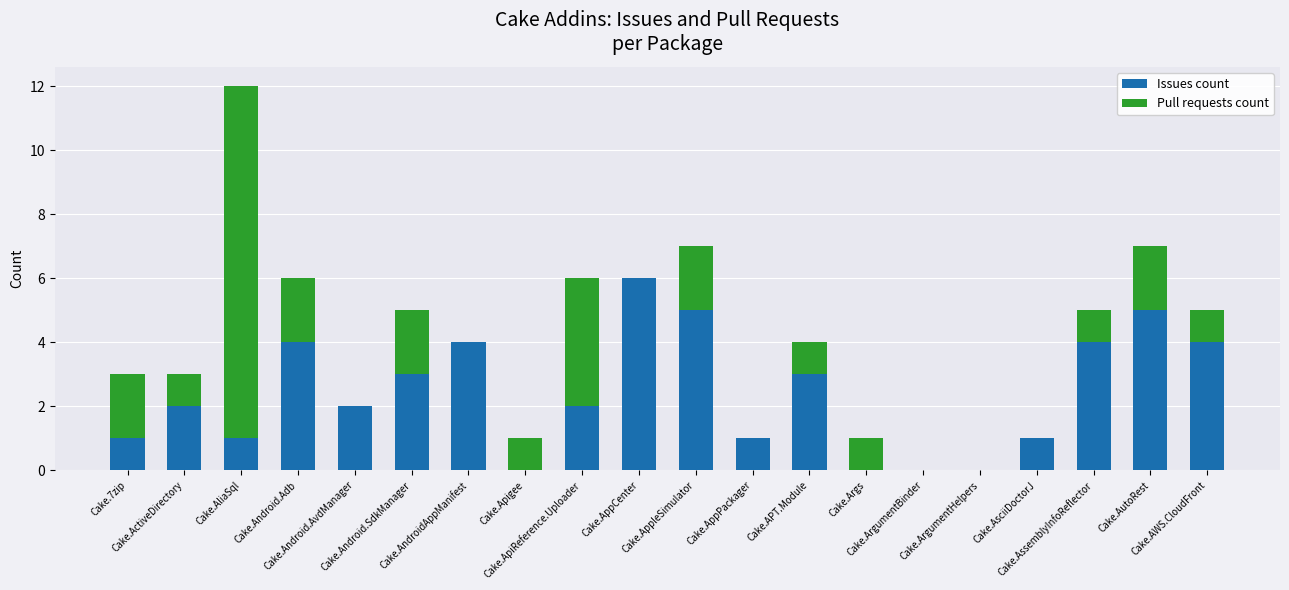

What is the average value of the Issues count series?

2